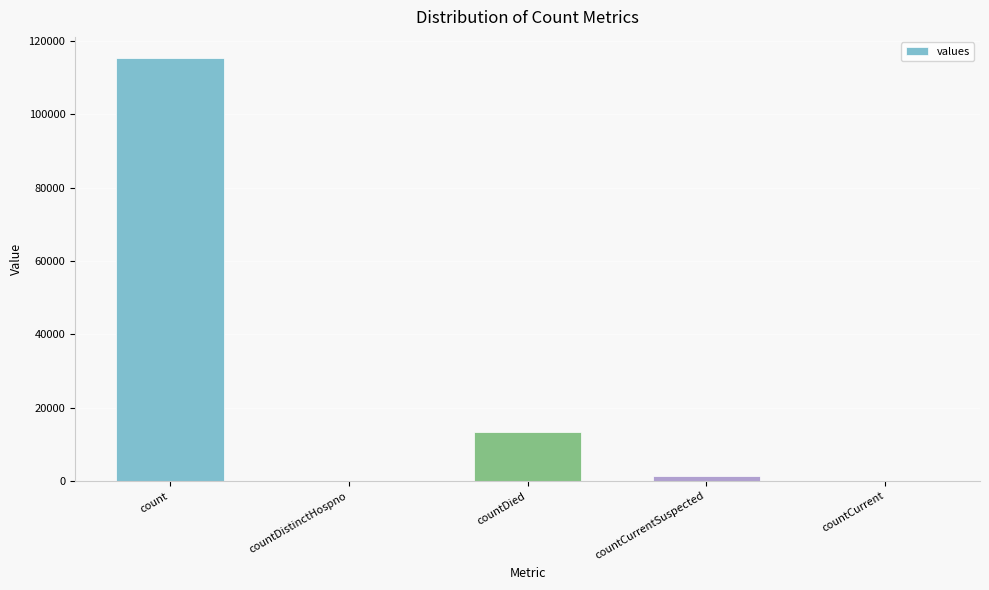

Is it true that the value at count is 196420?

False